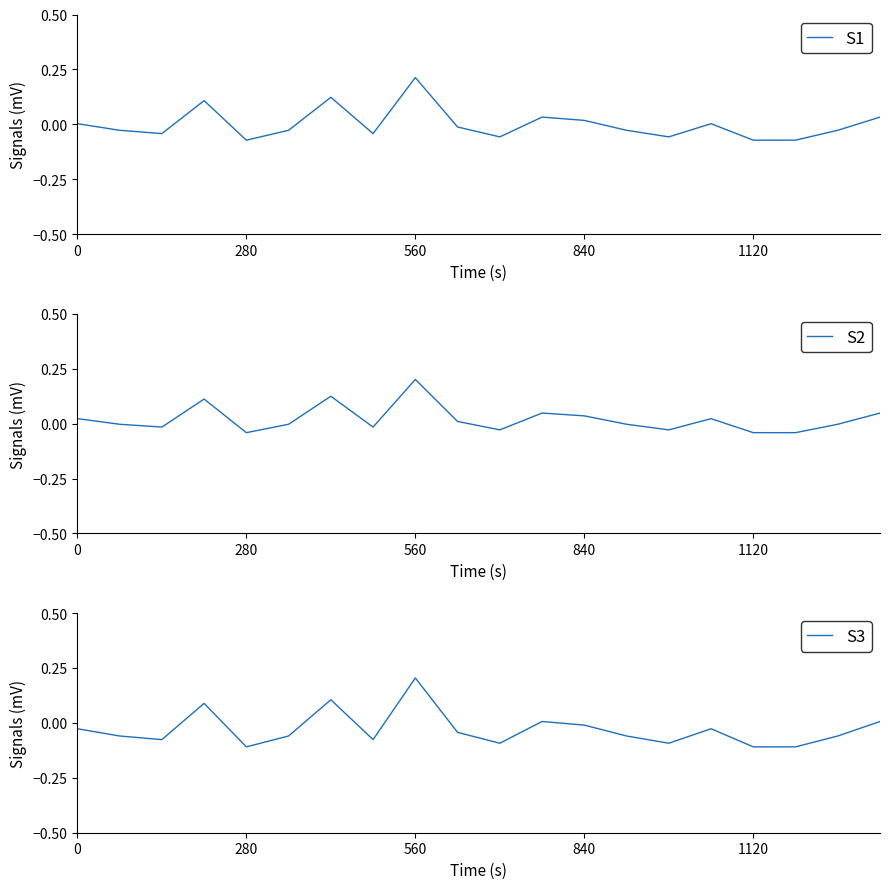

True or false: S1 has a value of -0.0 at 280.

False